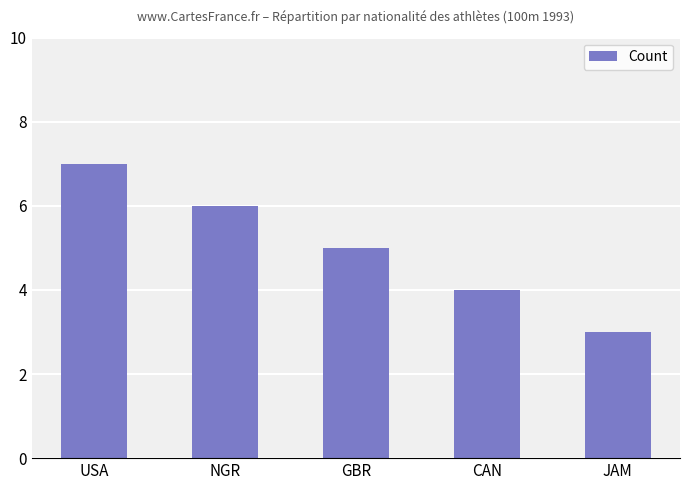

Reading left to right, extract all data points from this chart.

USA=7	NGR=6	GBR=5	CAN=4	JAM=3